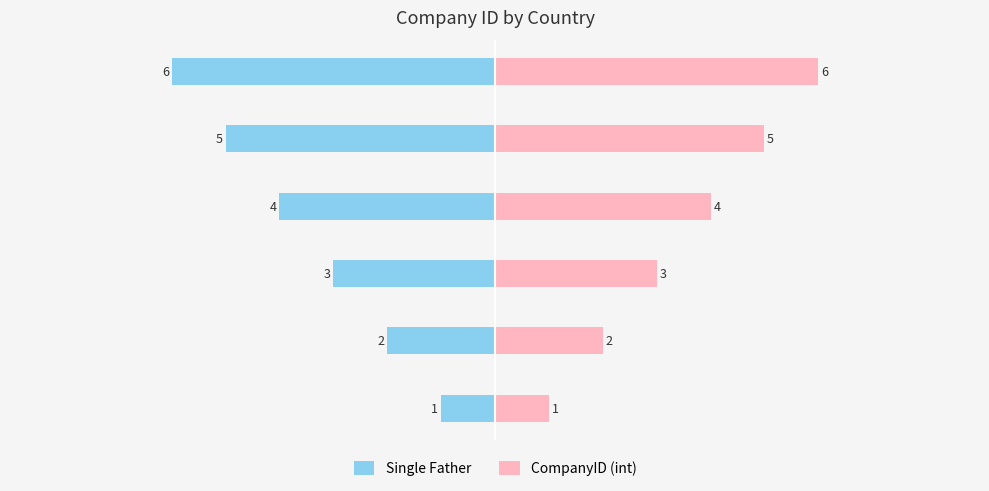

What are all the series names shown in the legend?

Single Father, CompanyID (int)